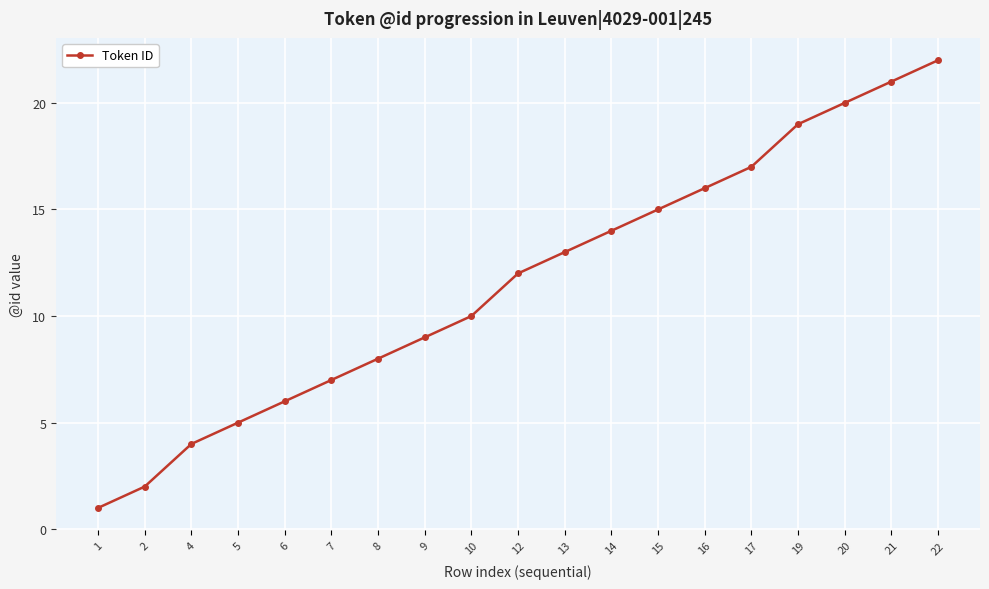

What is the change in value from 19 to 22?

+3